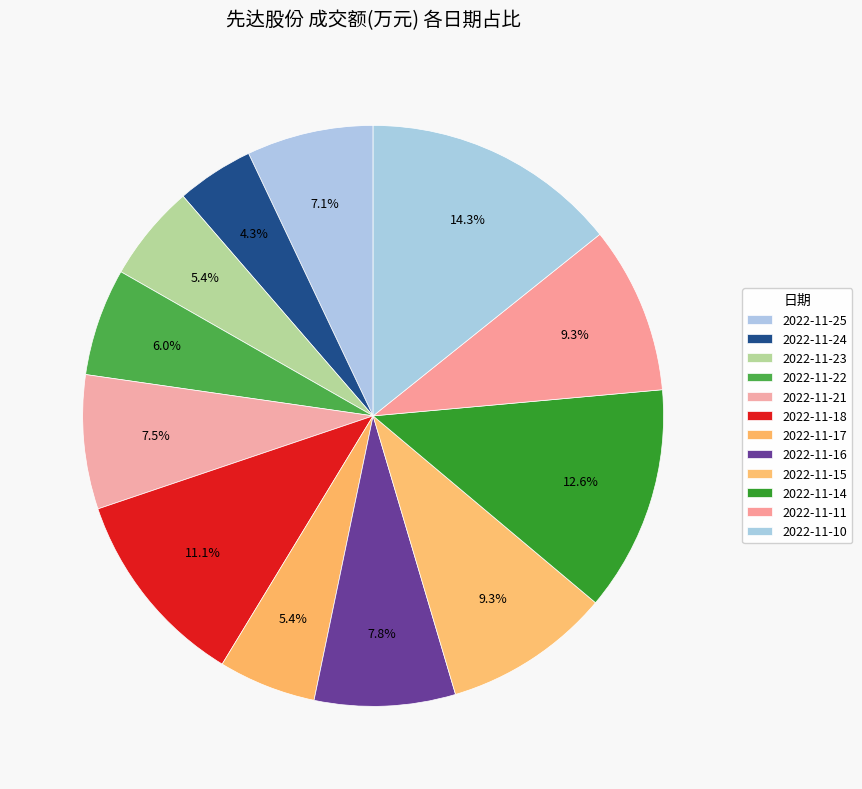

The 2022-11-23 slice represents 5% of the pie. True or false?

True